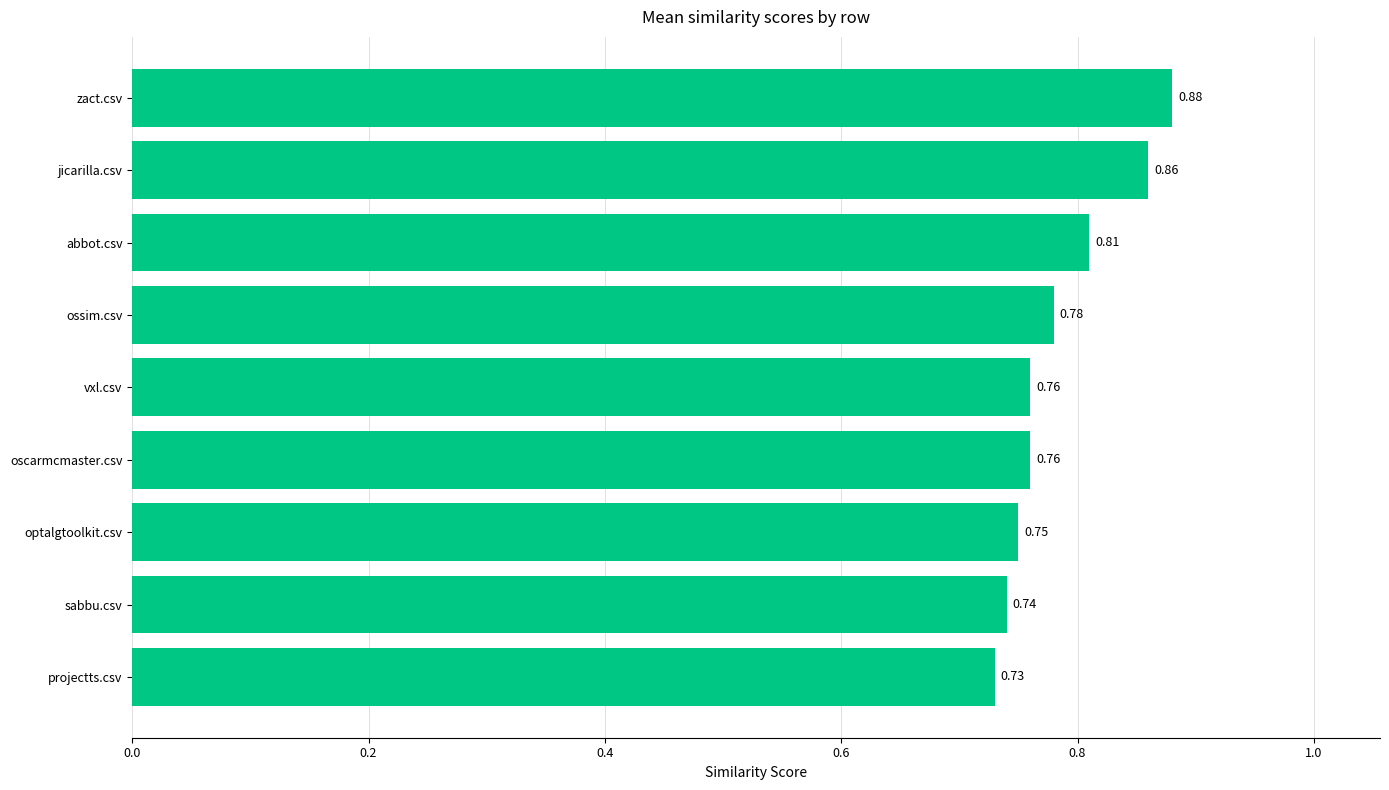

What is the change in value from sabbu.csv to jicarilla.csv?

+0.1